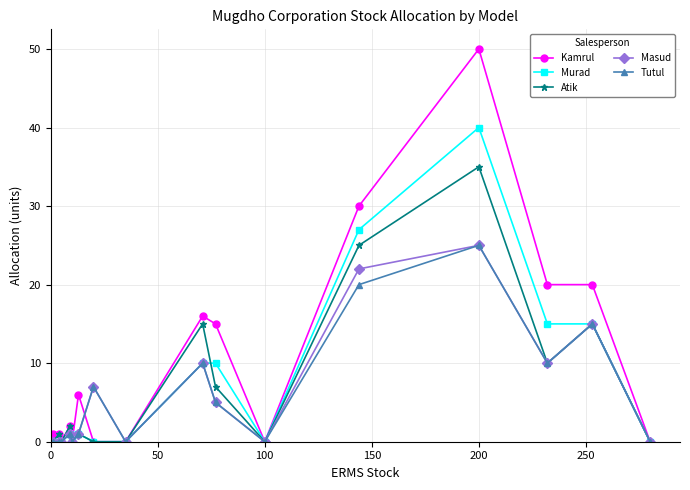

How many interior local peaks does the Masud series have?

5